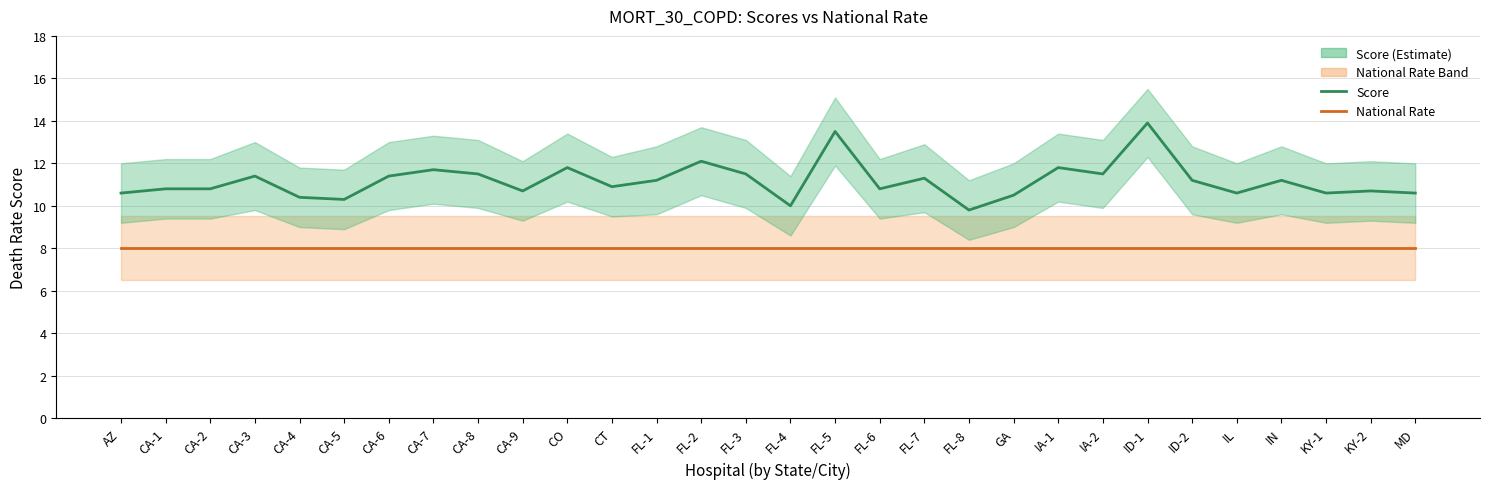

Is the value of National Rate at CO greater than the value of Score at CT?

No